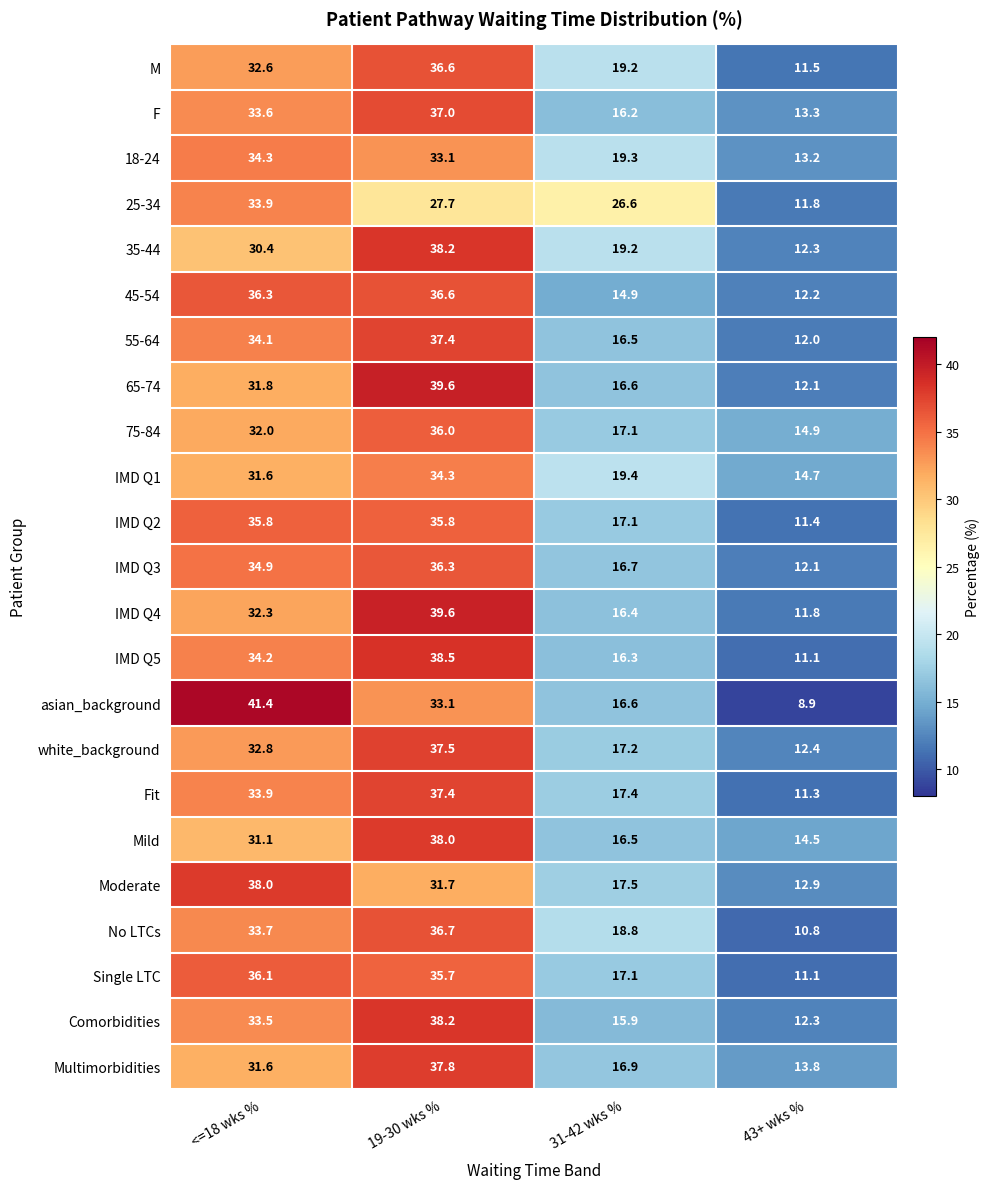

What is the spread (max minus min) of values at <=18 wks %?

11.0